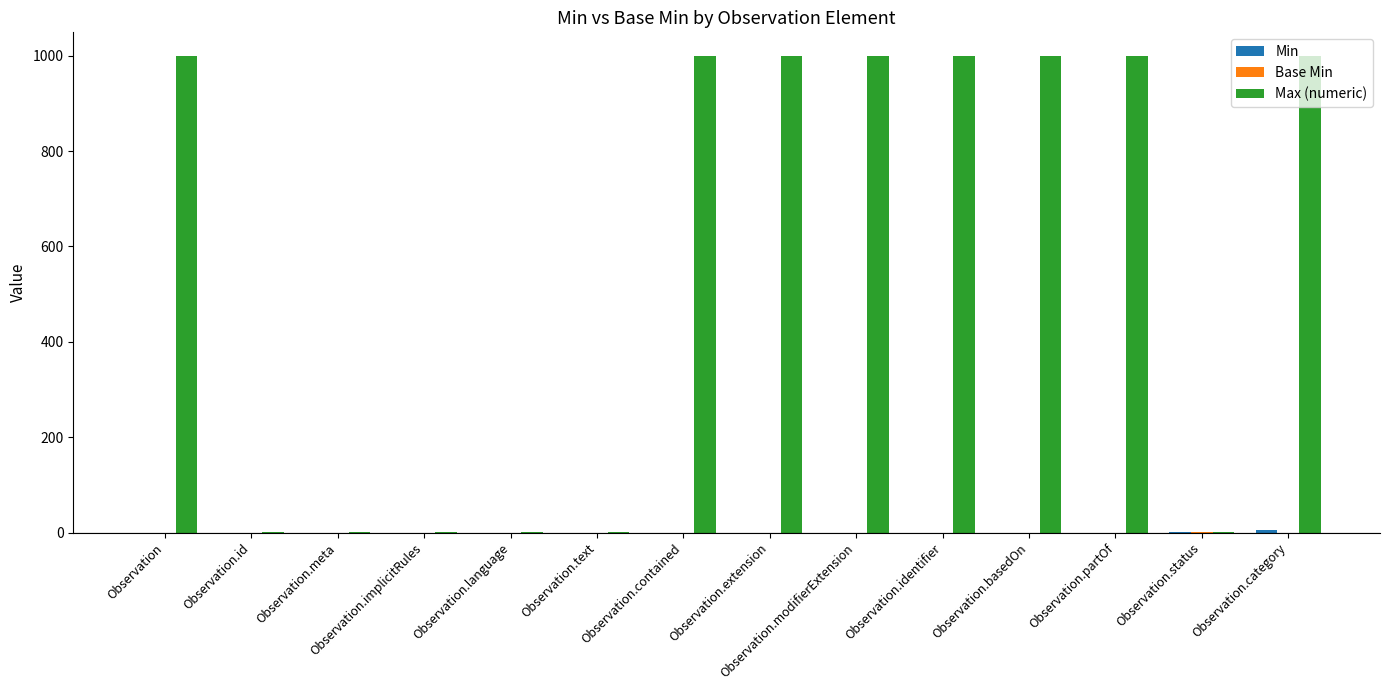

Which series has the largest total across all categories?

Max (numeric)